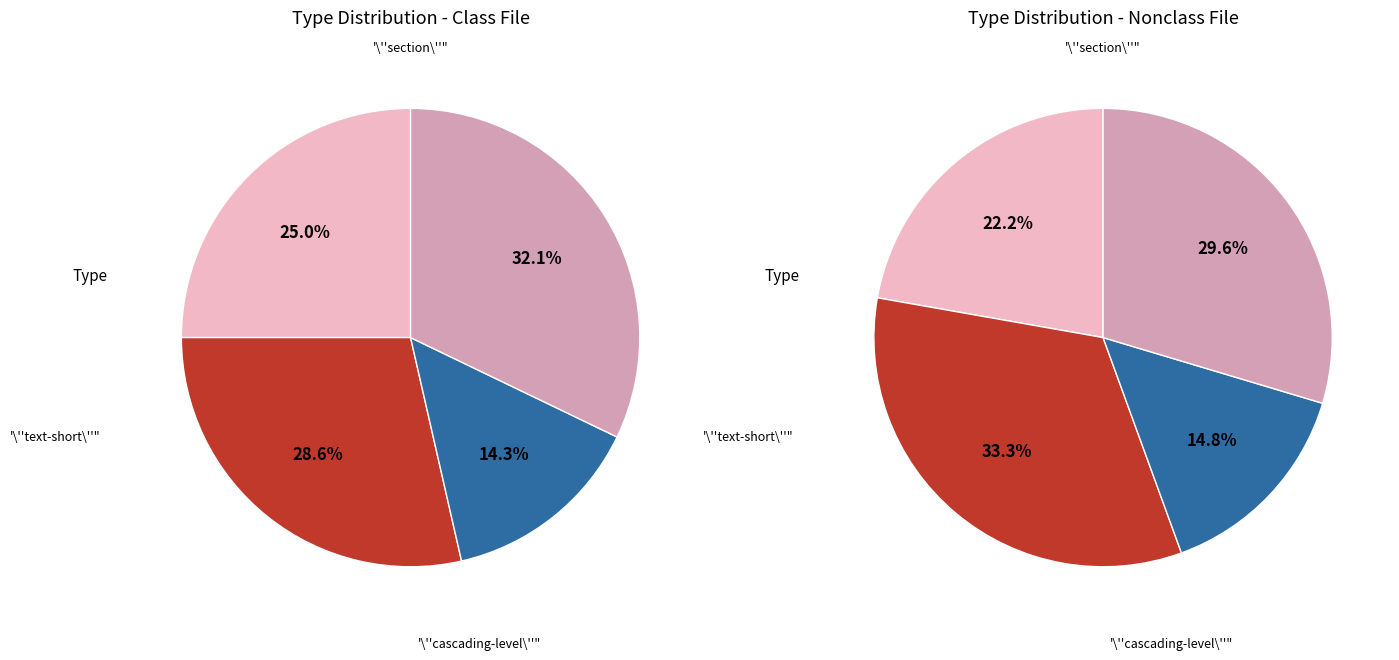

Rank the series by their average value, from highest to lowest.

Nonclass File, Class File